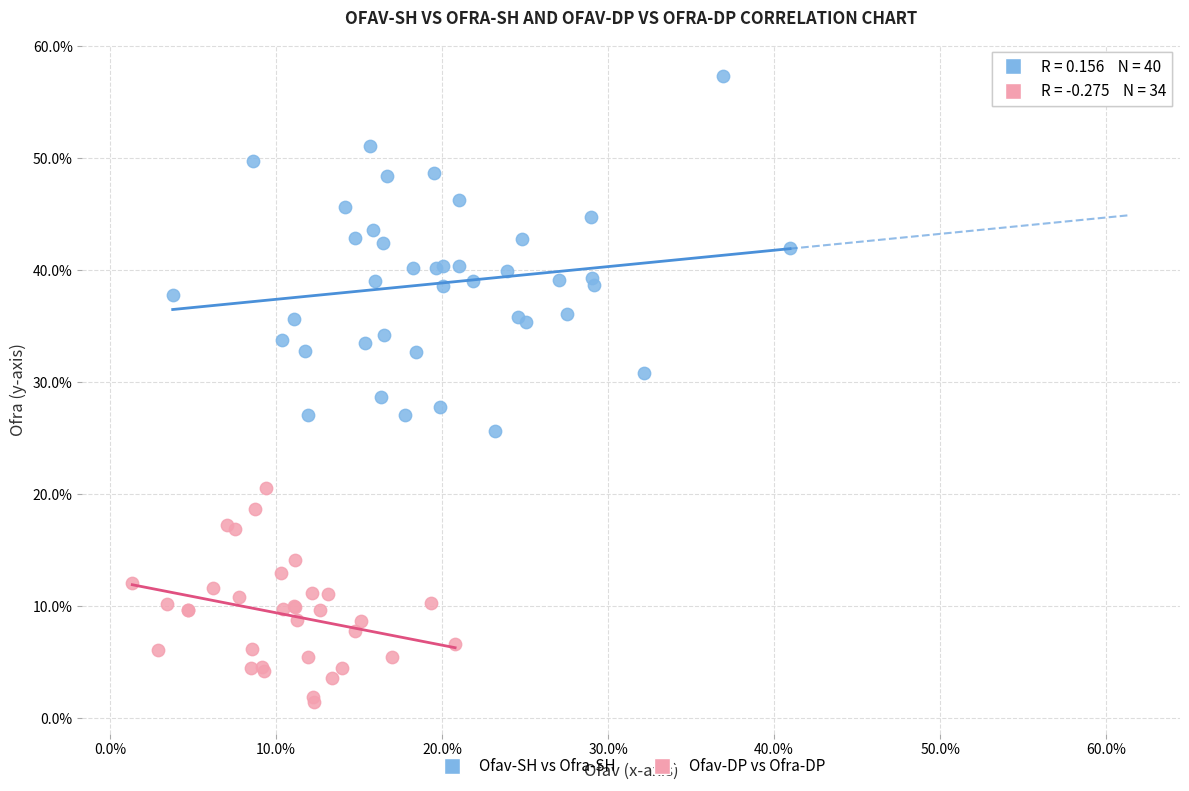

Which series reaches the maximum Y coordinate?

Ofav-SH vs Ofra-SH